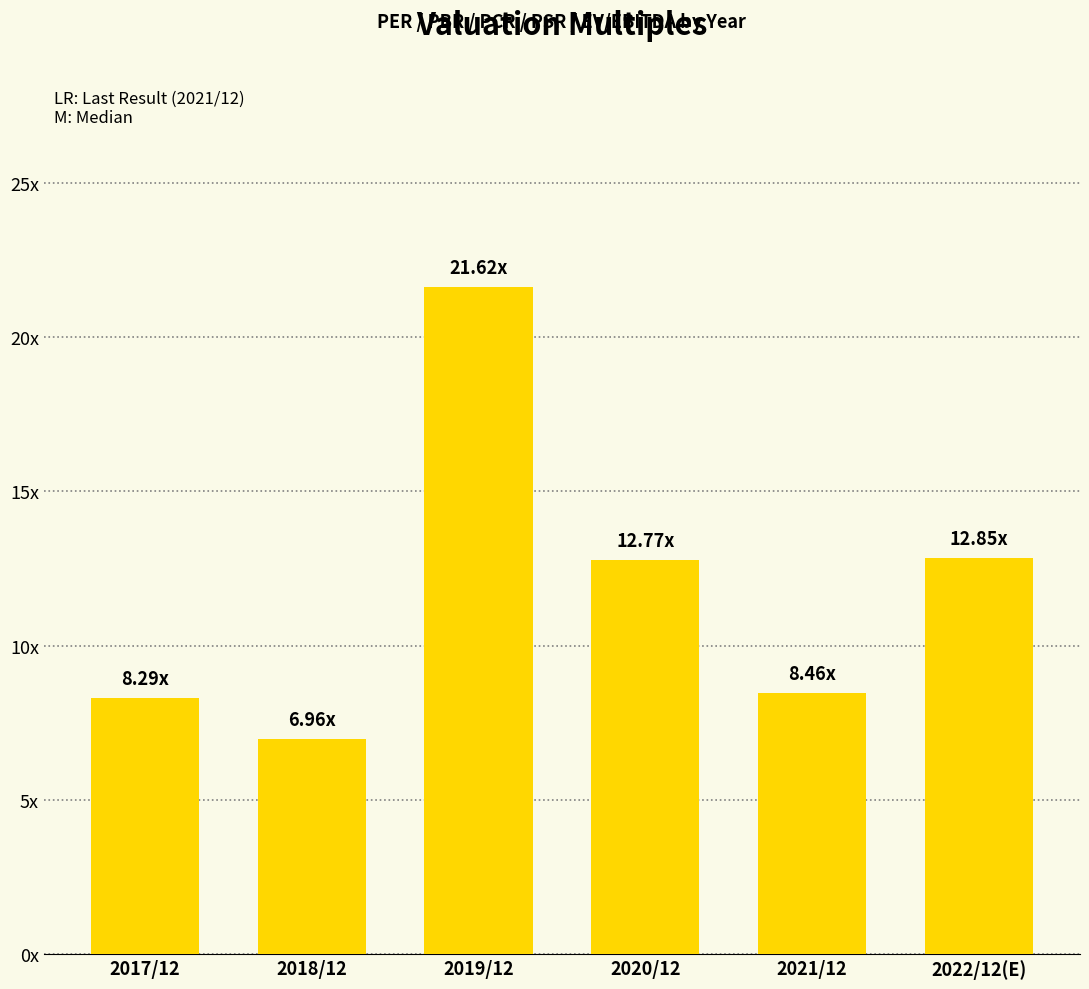

Rank the categories by value from lowest to highest.

2018/12, 2017/12, 2021/12, 2020/12, 2022/12(E), 2019/12